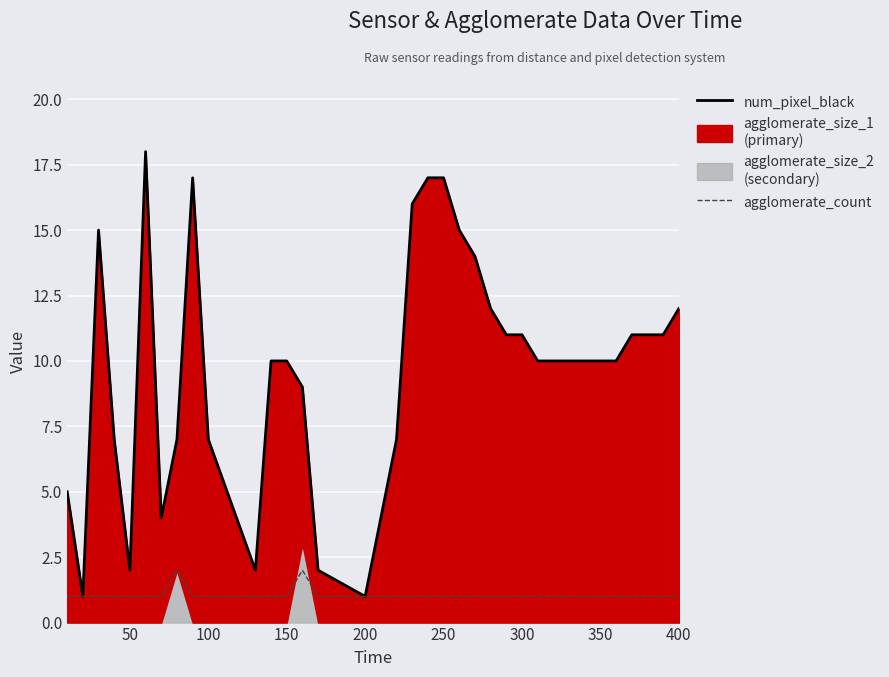

True or false: num_pixel_black has more than 0 interior local peaks.

True